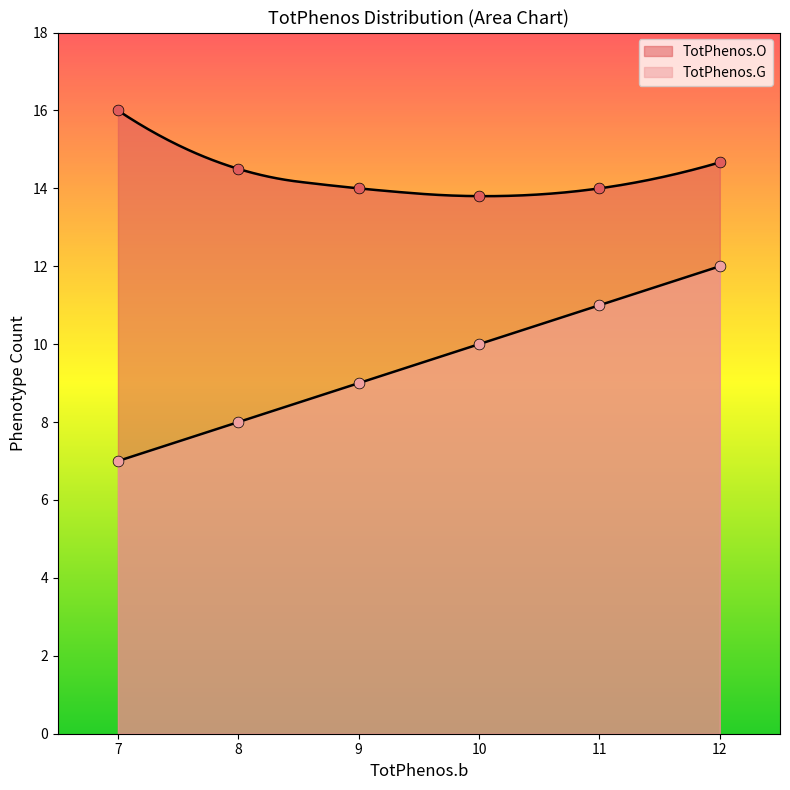

What are all the series names shown in the legend?

TotPhenos.O, TotPhenos.G